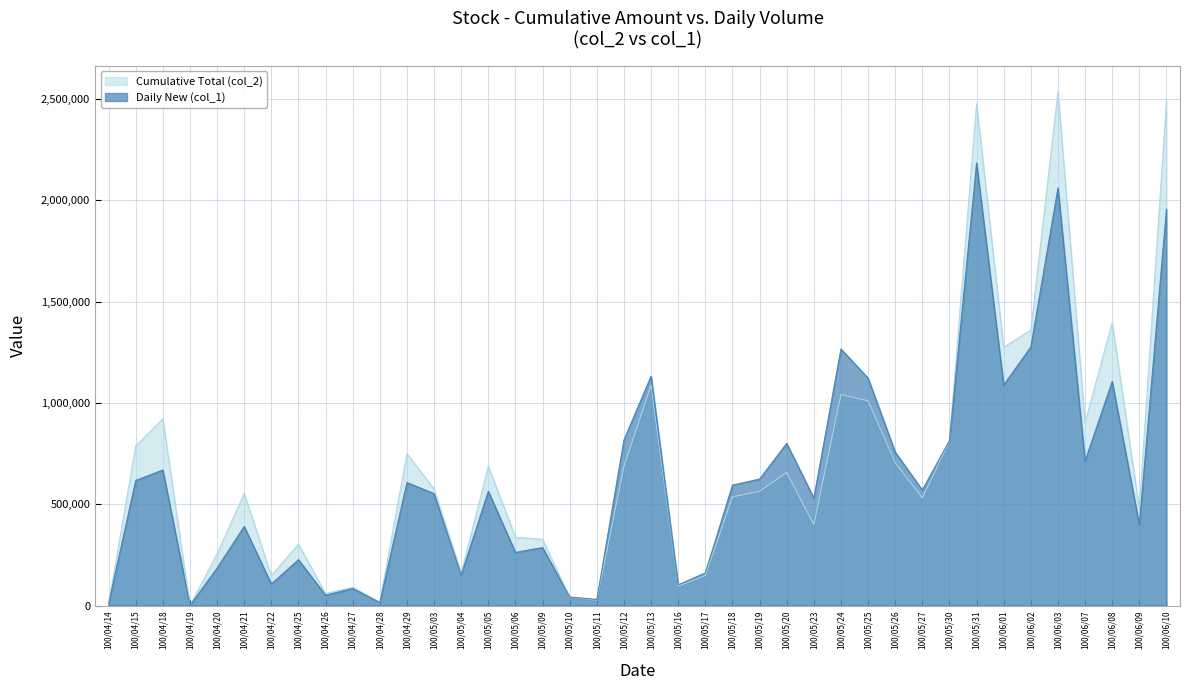

Reading left to right, transcribe all the data shown in this chart.

Cumulative Total (col_2): 100/04/14=8190	100/04/15=787230	100/04/18=921170	100/04/19=0	100/04/20=254860	100/04/21=553500	100/04/22=147380	100/04/25=303030	100/04/26=59220	100/04/27=90470	100/04/28=16490	100/04/29=749470	100/05/03=575130	100/05/04=159010	100/05/05=686960	100/05/06=337060	100/05/09=326890	100/05/10=40910	100/05/11=26700	100/05/12=686600	100/05/13=1087500	100/05/16=95360	100/05/17=148620	100/05/18=536090	100/05/19=563540	100/05/20=656440	100/05/23=399100	100/05/24=1040700	100/05/25=1010440	100/05/26=704790	100/05/27=531480	100/05/30=811370	100/05/31=2477450	100/06/01=1274550	100/06/02=1359600	100/06/03=2536520	100/06/07=903230	100/06/08=1396670	100/06/09=477690	100/06/10=2489360
Daily New (col_1): 100/04/14=8000	100/04/15=617000	100/04/18=669000	100/04/19=0	100/04/20=185000	100/04/21=390000	100/04/22=106000	100/04/25=226000	100/04/26=51000	100/04/27=84000	100/04/28=15000	100/04/29=607000	100/05/03=552000	100/05/04=151000	100/05/05=564000	100/05/06=262000	100/05/09=286000	100/05/10=42000	100/05/11=30000	100/05/12=817000	100/05/13=1132000	100/05/16=102000	100/05/17=161000	100/05/18=594000	100/05/19=624000	100/05/20=800000	100/05/23=530000	100/05/24=1266000	100/05/25=1122000	100/05/26=757000	100/05/27=570000	100/05/30=814000	100/05/31=2184000	100/06/01=1088000	100/06/02=1276000	100/06/03=2061000	100/06/07=713000	100/06/08=1106000	100/06/09=398000	100/06/10=1956000